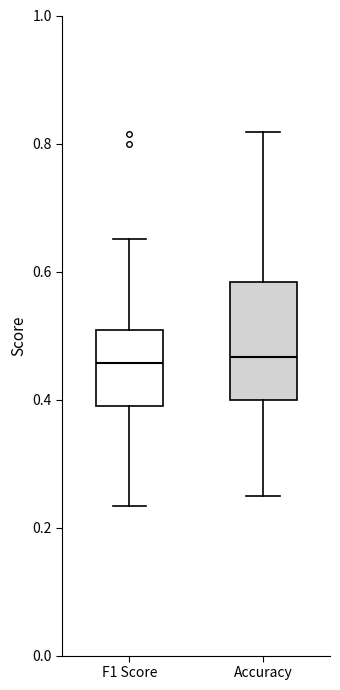

Reading left to right, transcribe this box plot: for each box, give where its median line is, the range the box spans, and where its two whiskers end, as read against the y-axis. The values are not printed on the chart, so give them approximately, as read against the axis.

F1 Score: median 0.46, box 0.38 to 0.50, whiskers 0.24 to 0.66
Accuracy: median 0.46, box 0.40 to 0.58, whiskers 0.26 to 0.82